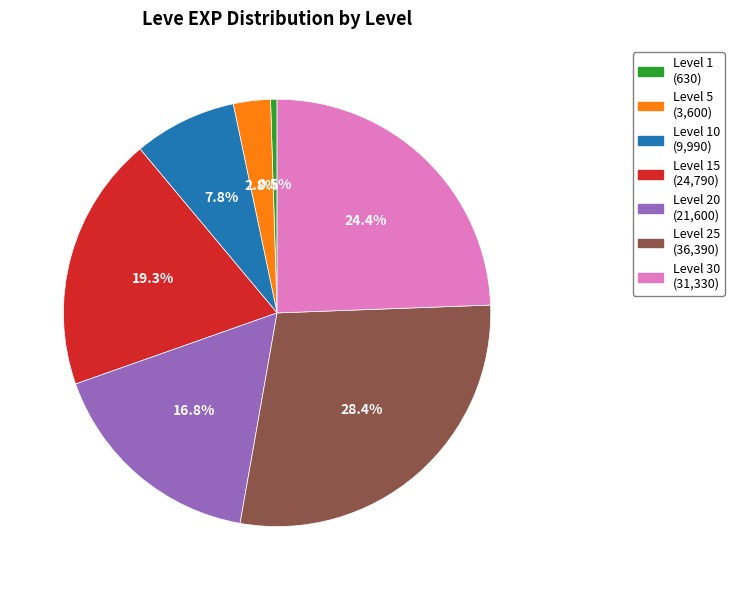

Is there any slice that represents more than half of the pie?

No